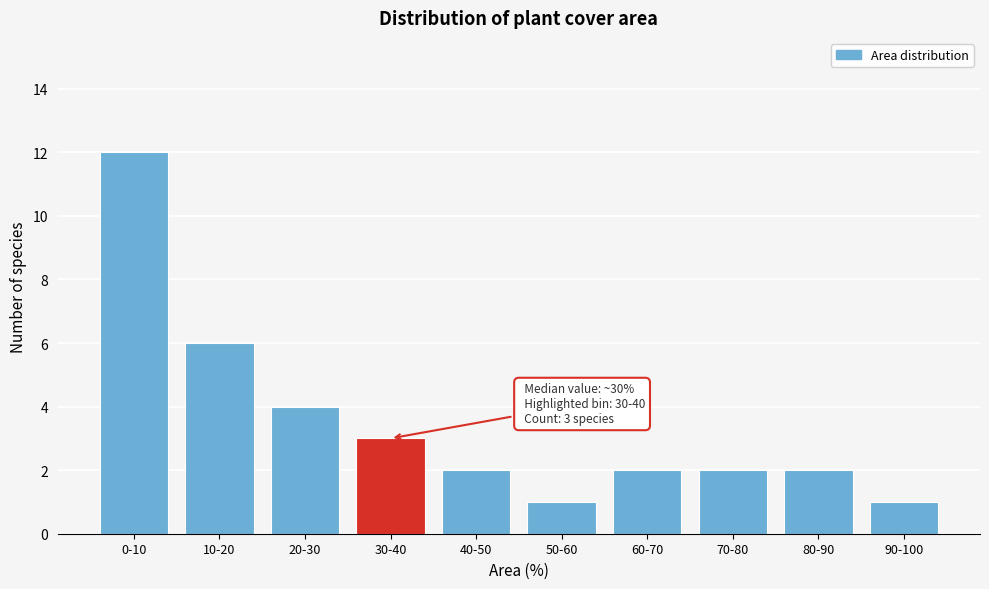

Reading left to right, extract all data points from this chart.

12	6	4	3	2	1	2	2	2	1